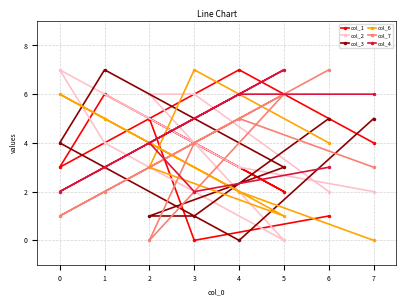

Reading left to right, transcribe all the data shown in this chart.

col_1: 0=3	1=6	2=5	3=0	4=7	5=2	6=1	7=4
col_2: 0=7	1=4	2=6	3=6	4=3	5=0	6=2	7=2
col_3: 0=4	1=7	2=1	3=1	4=0	5=3	6=5	7=5
col_6: 0=6	1=5	2=3	3=7	4=2	5=1	6=4	7=0
col_7: 0=1	1=2	2=0	3=4	4=5	5=6	6=7	7=3
col_4: 0=2	1=3	2=4	3=2	4=6	5=7	6=3	7=6